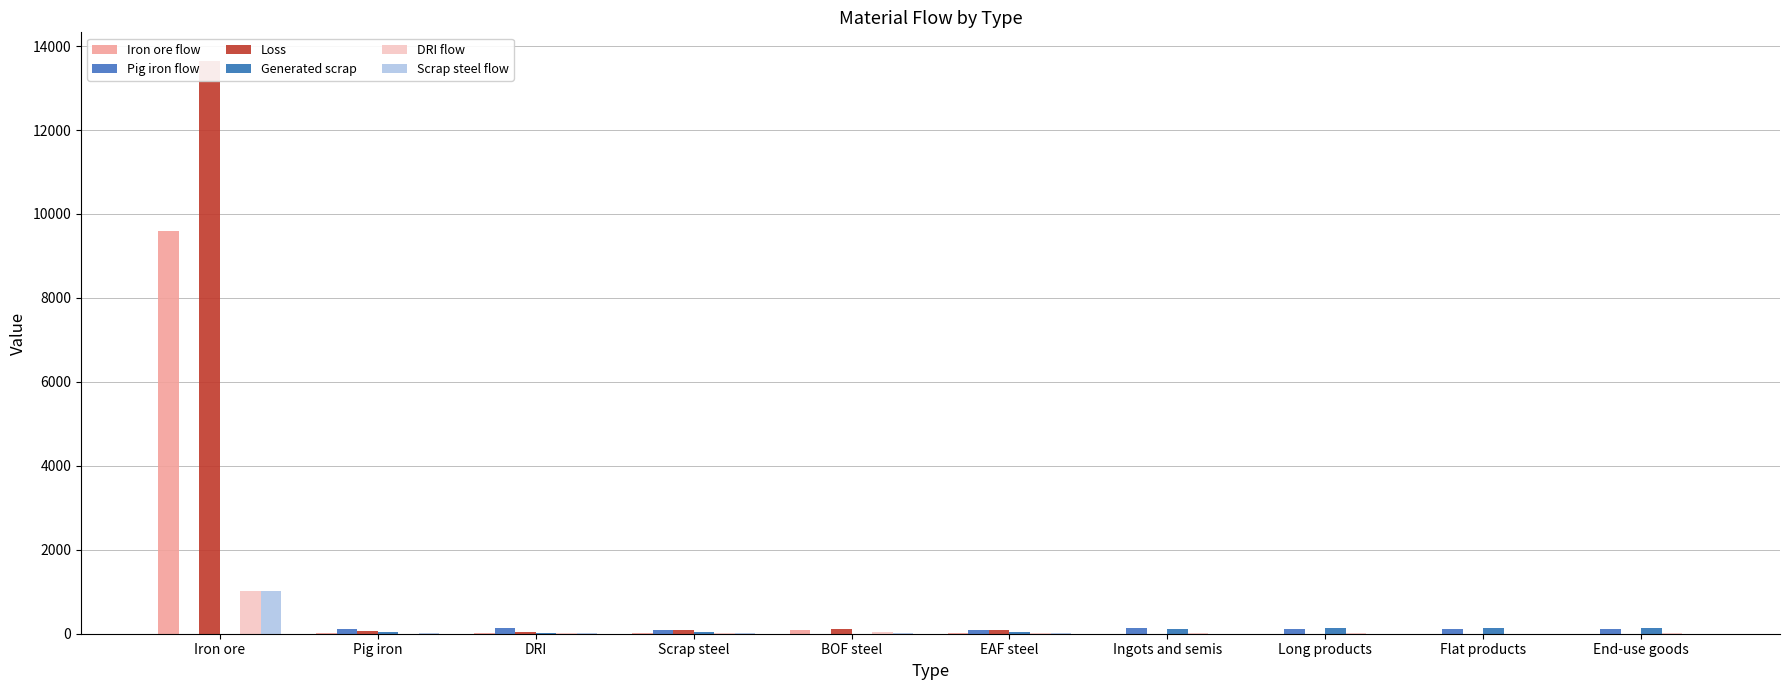

What is the maximum value shown in the chart?

13644.6